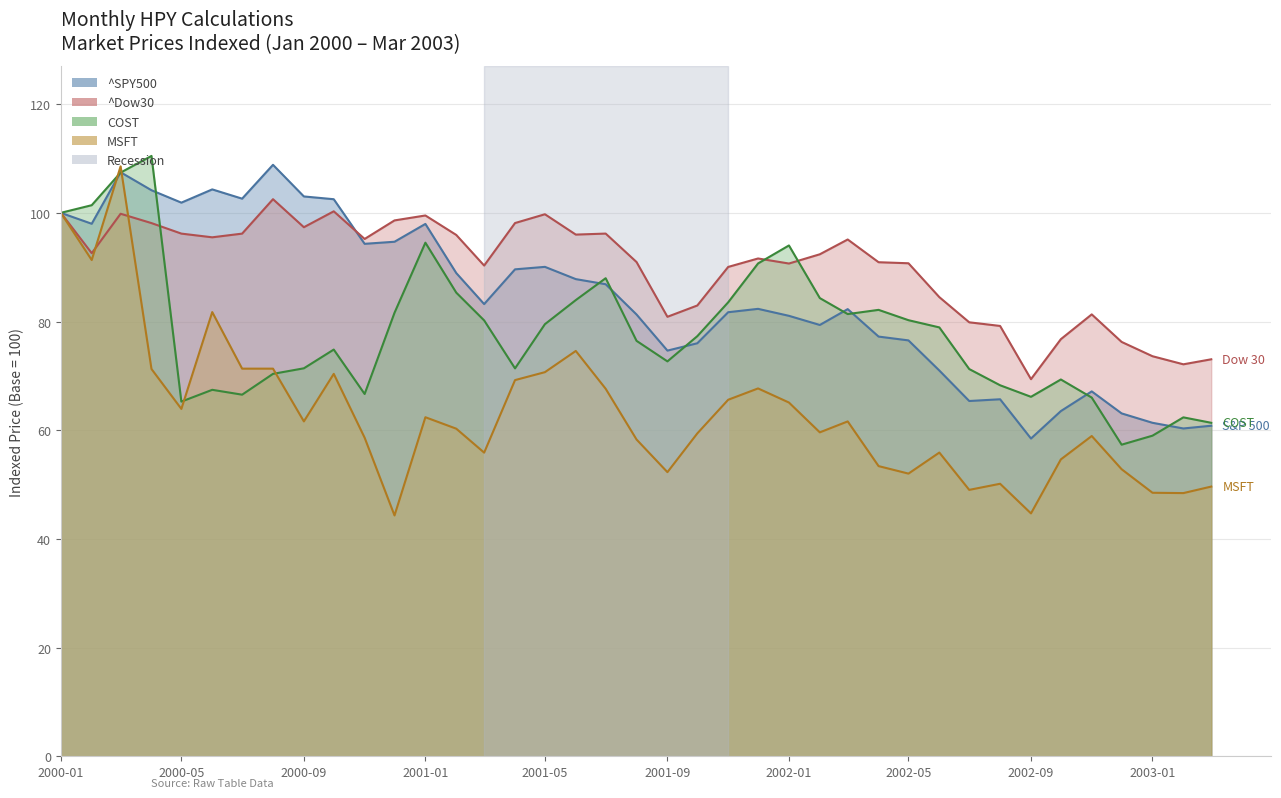

Where do COST and MSFT first cross each other?

Dow30 and COST